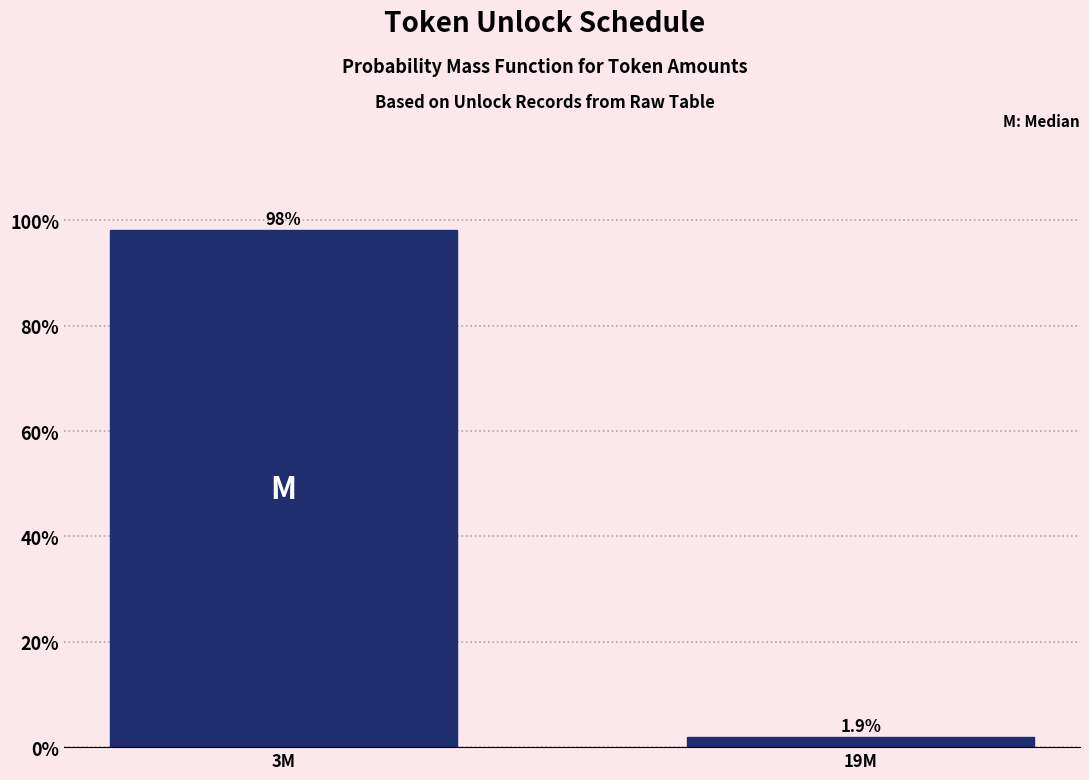

Reading left to right, what are all the values shown in this chart?

3M=98.1	19M=1.9